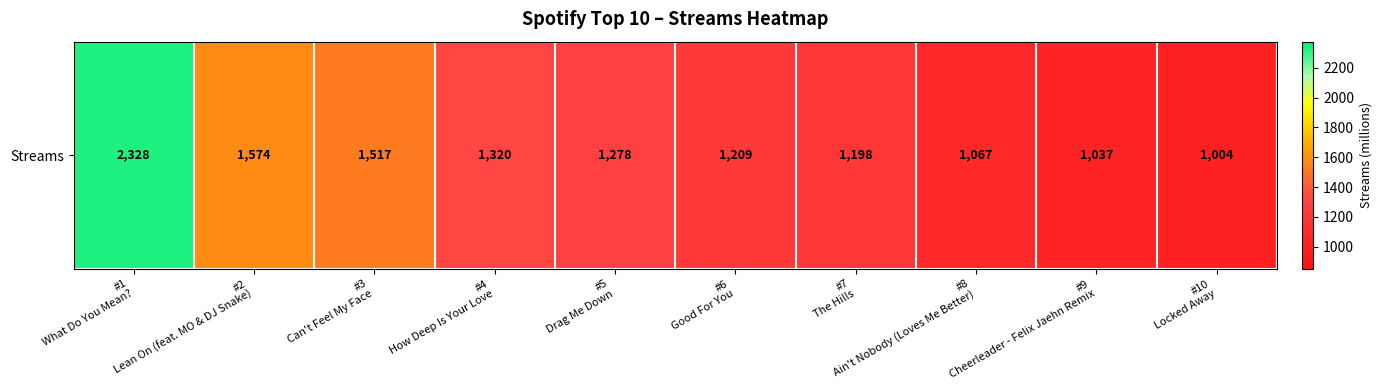

What is the average value?

1353